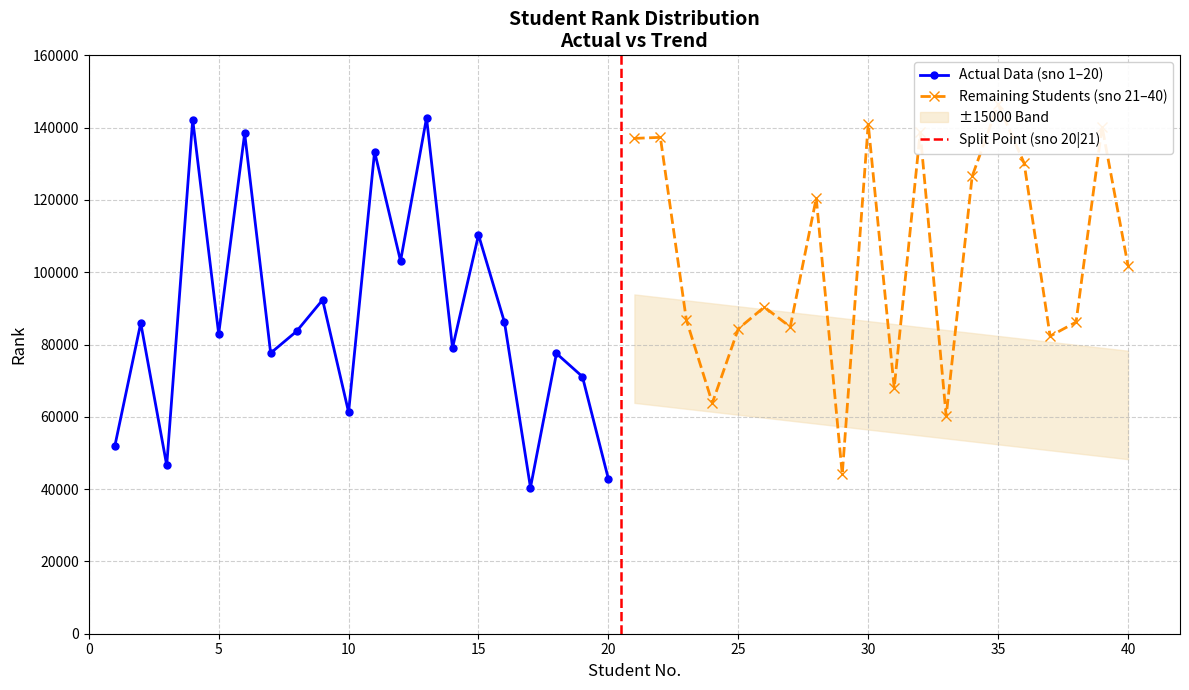

At which category does the data reach its first local peak?

2